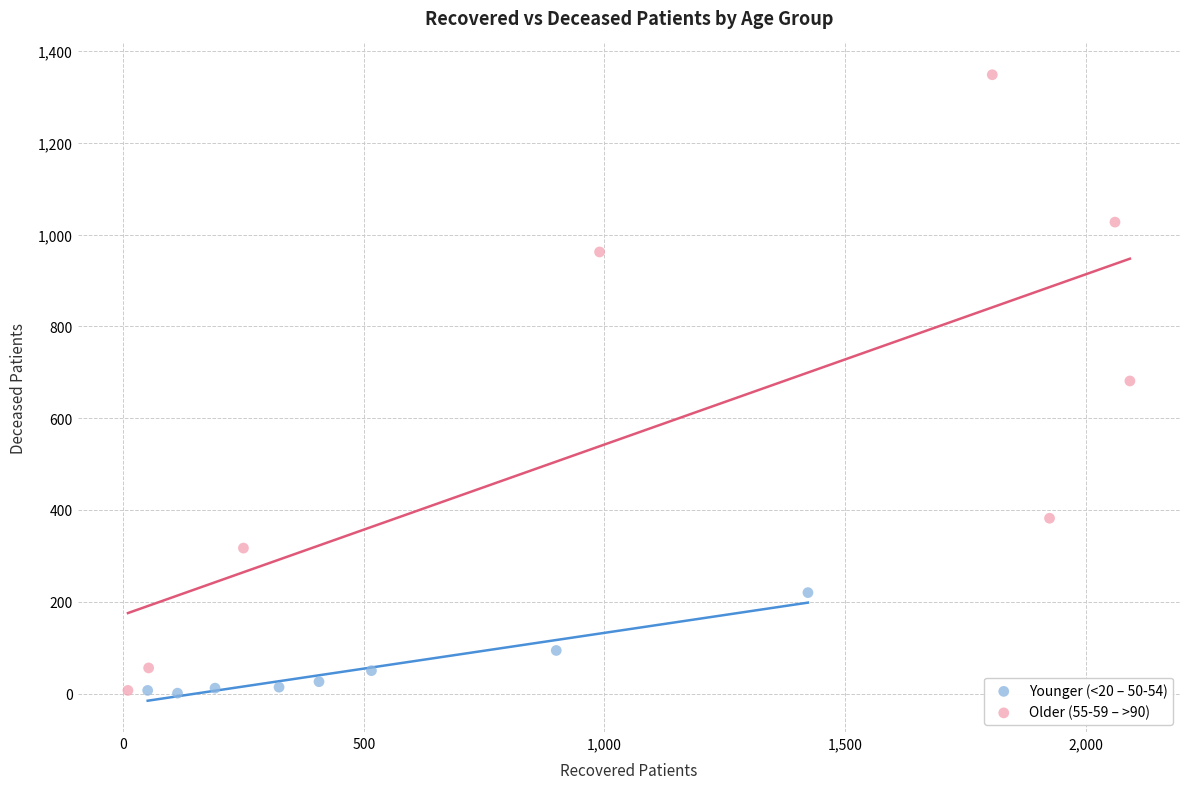

Which series contains the highest Y value?

Older (55-59 – >90)